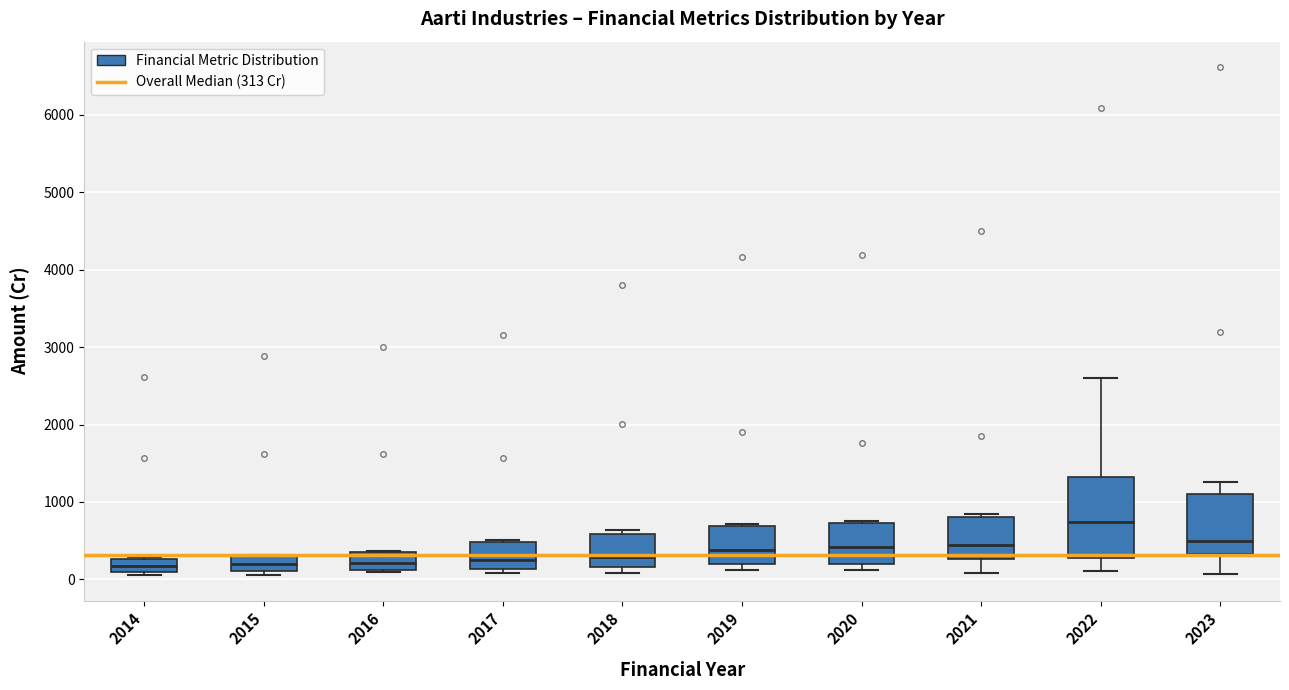

Where does the lower whisker of the box at x = 2021 end on the y-axis? The values are not printed on the chart, so give them approximately, as read against the axis.

100